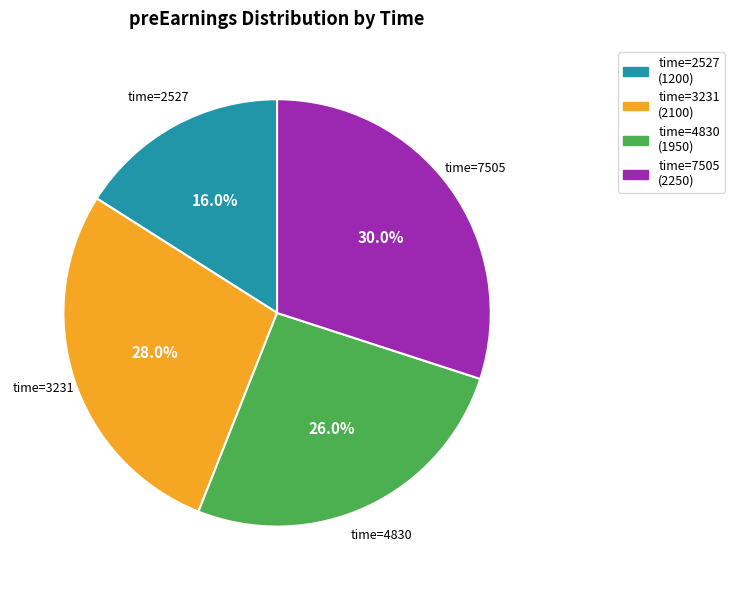

Rank the categories by value from highest to lowest.

time=7505 (2250), time=3231 (2100), time=4830 (1950), time=2527 (1200)